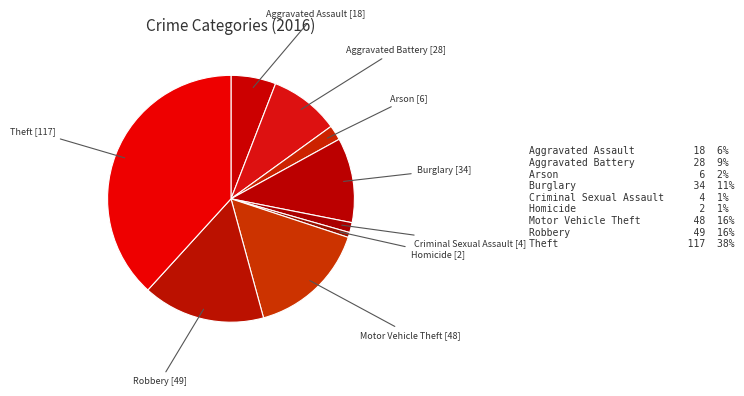

Is Homicide the majority of the pie?

No